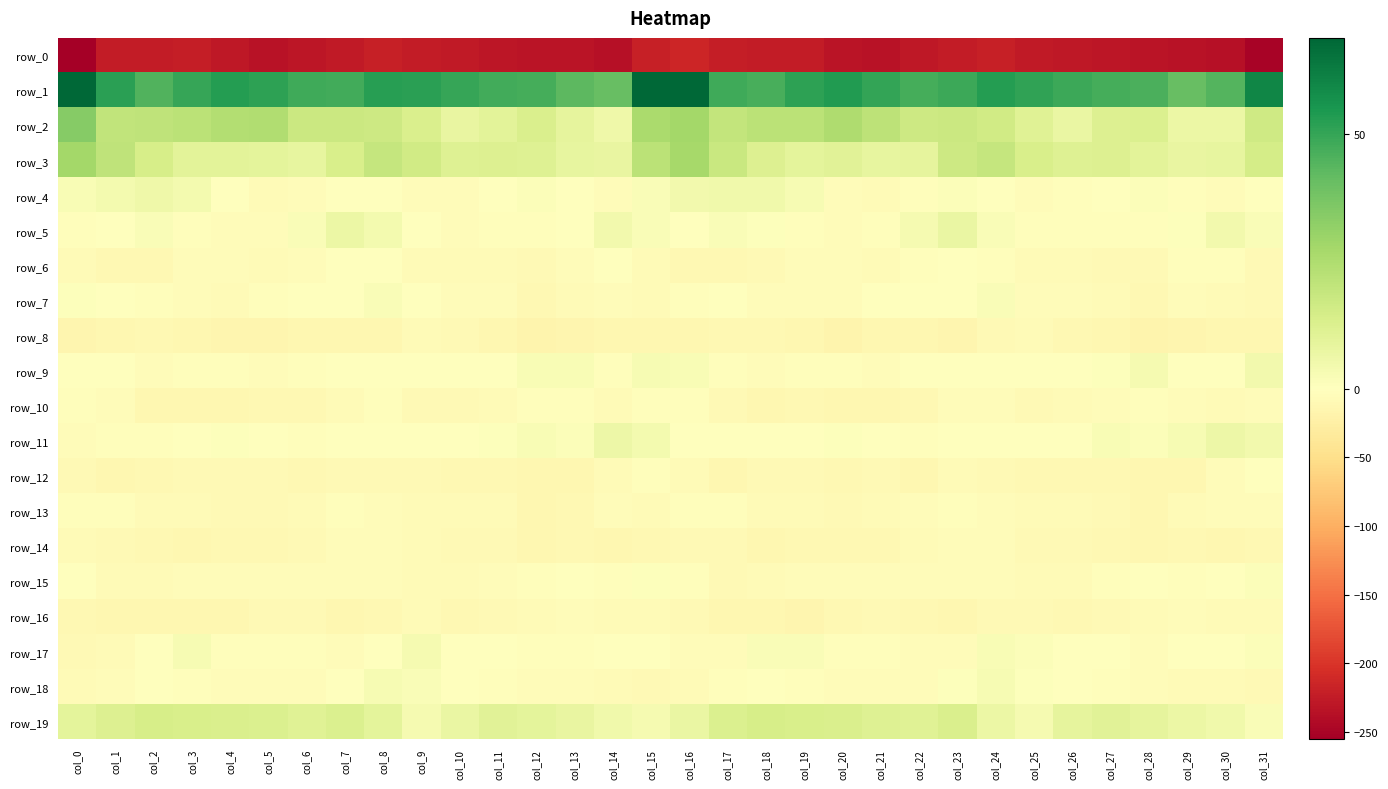

Read the row_4 value at col_18.

5.1